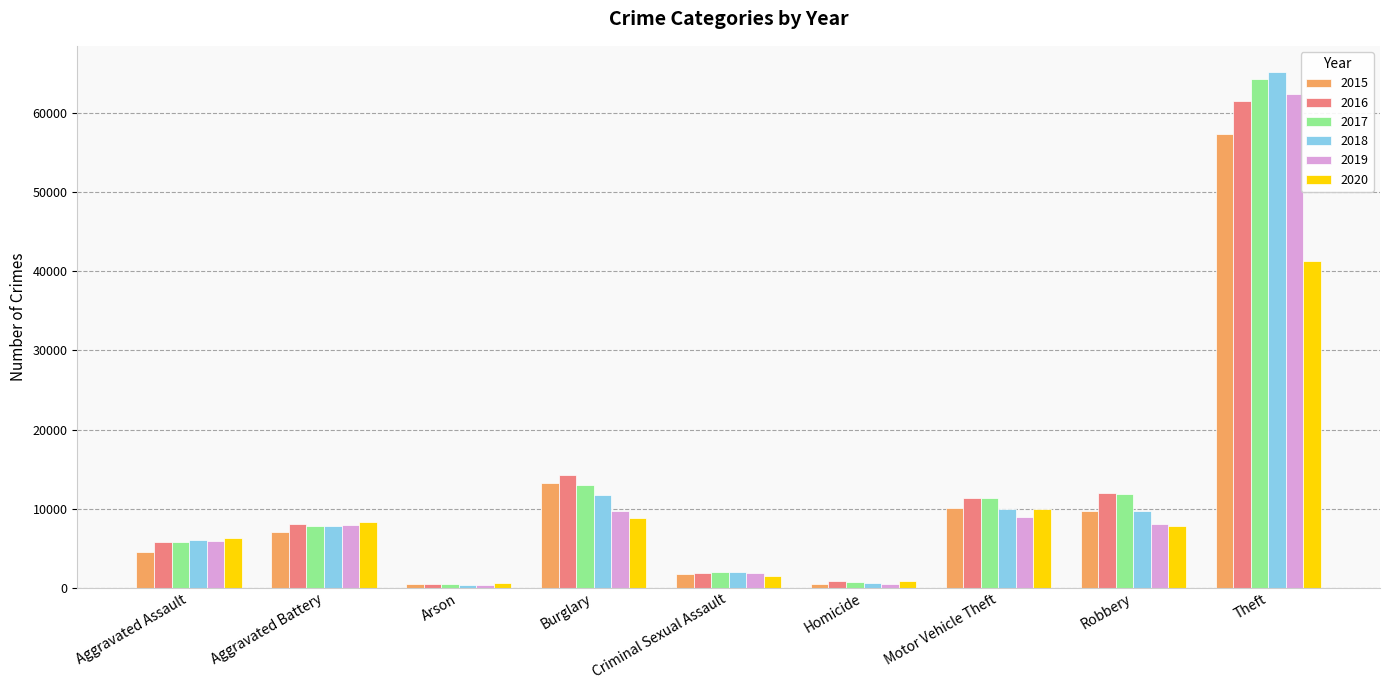

Which category has the highest value across all series?

Theft